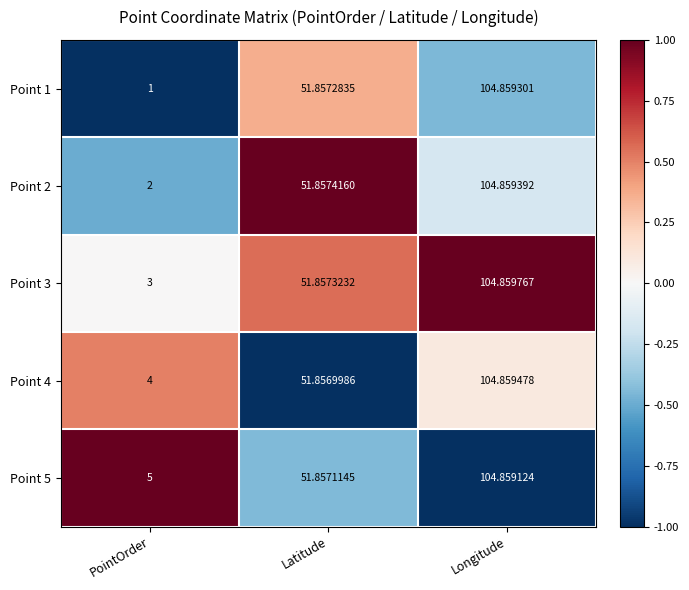

Which category has the lowest value across all series?

PointOrder